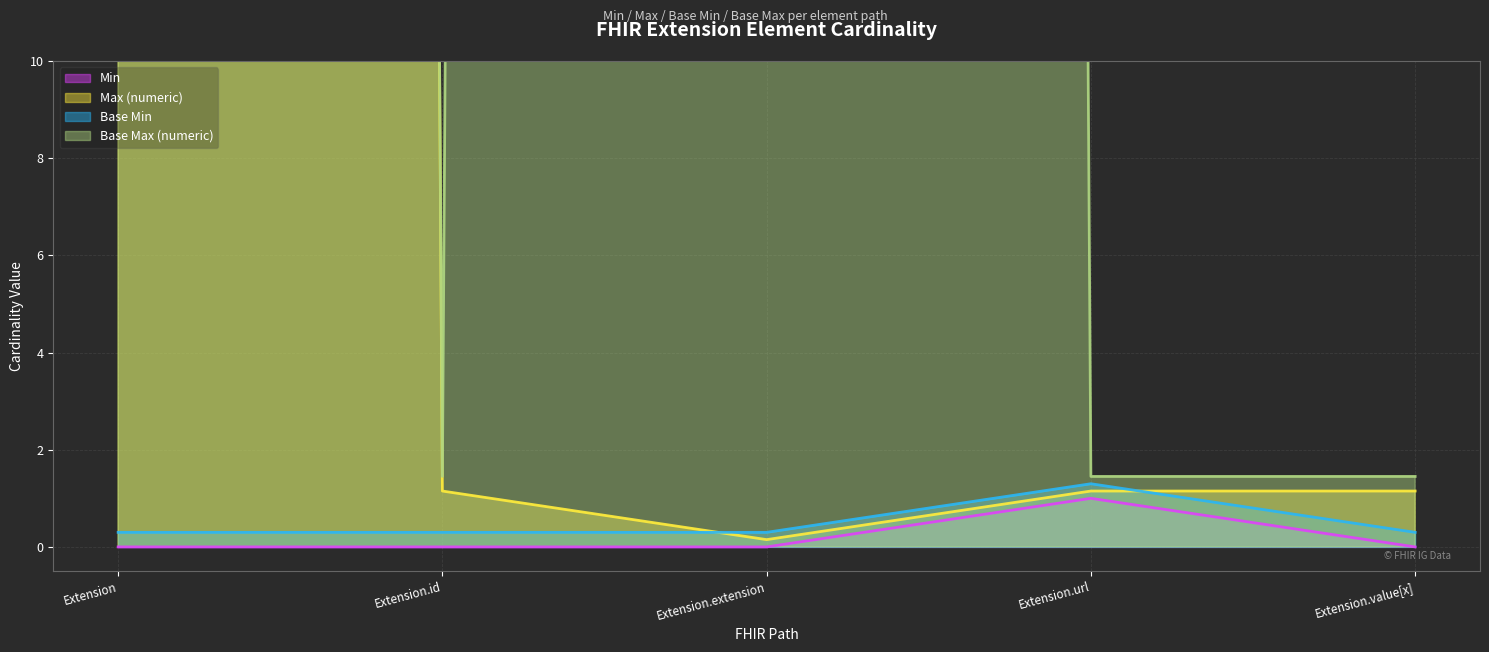

True or false: Base Min and Base Max (numeric) cross at least once.

False